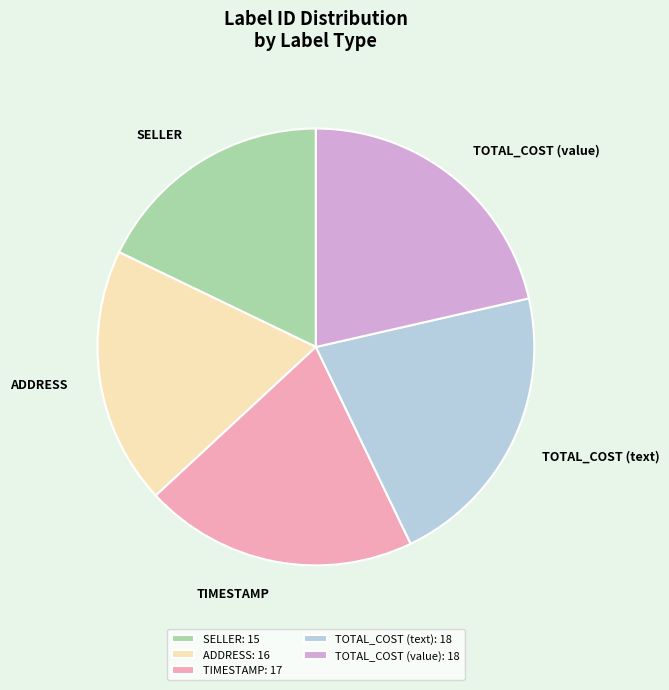

Do TOTAL_COST (value) and SELLER together represent more than half of the pie?

No